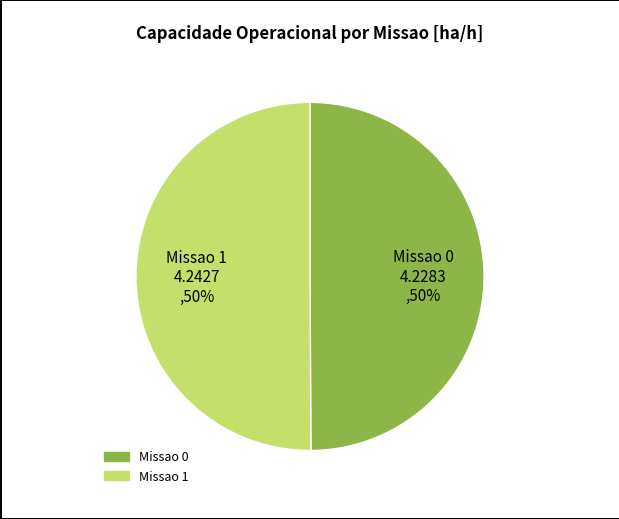

How many segments does this pie chart have?

2